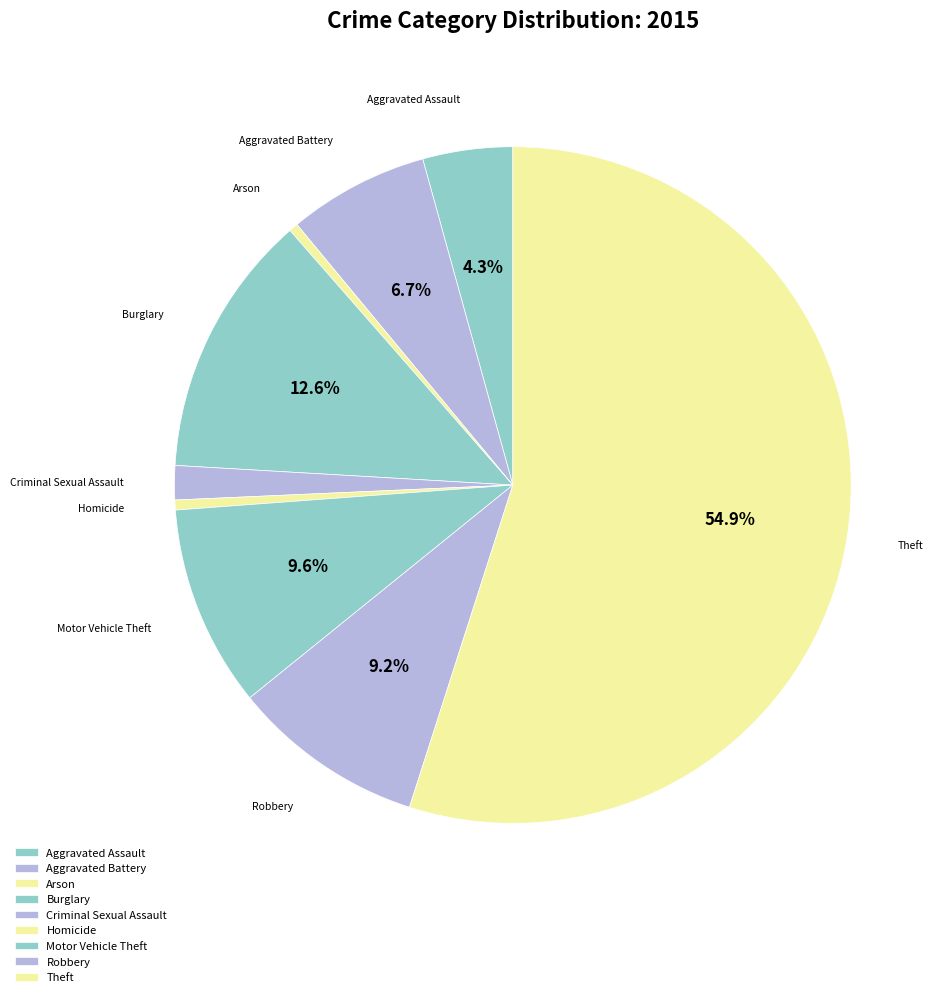

How many slices are in this pie chart?

9